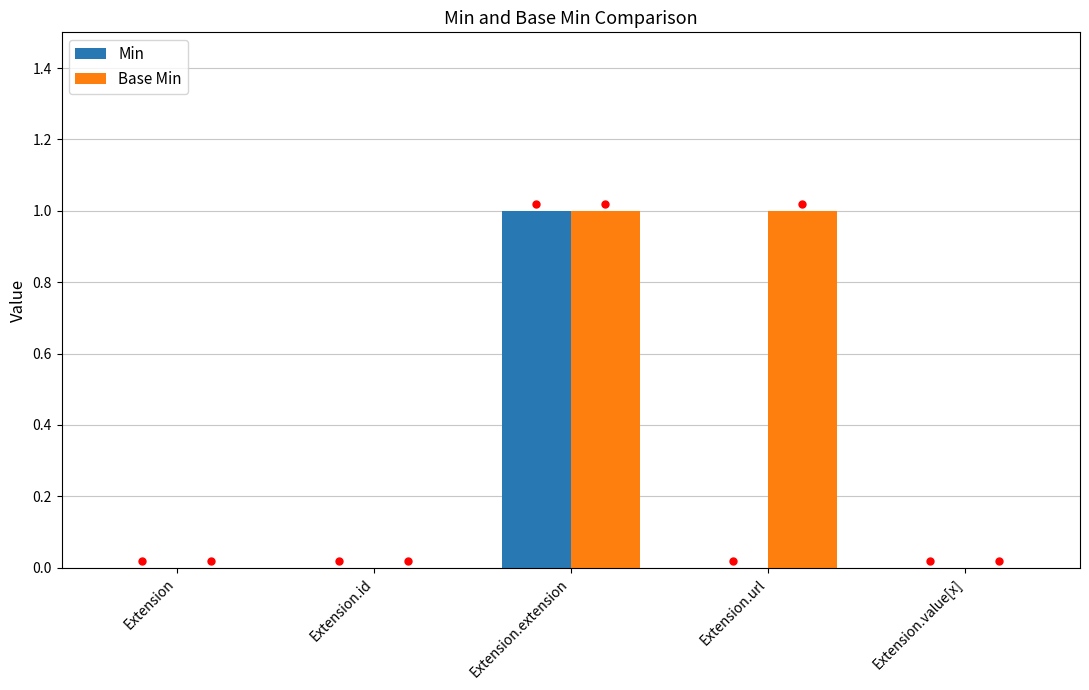

Does the chart contain stacked bars?

No